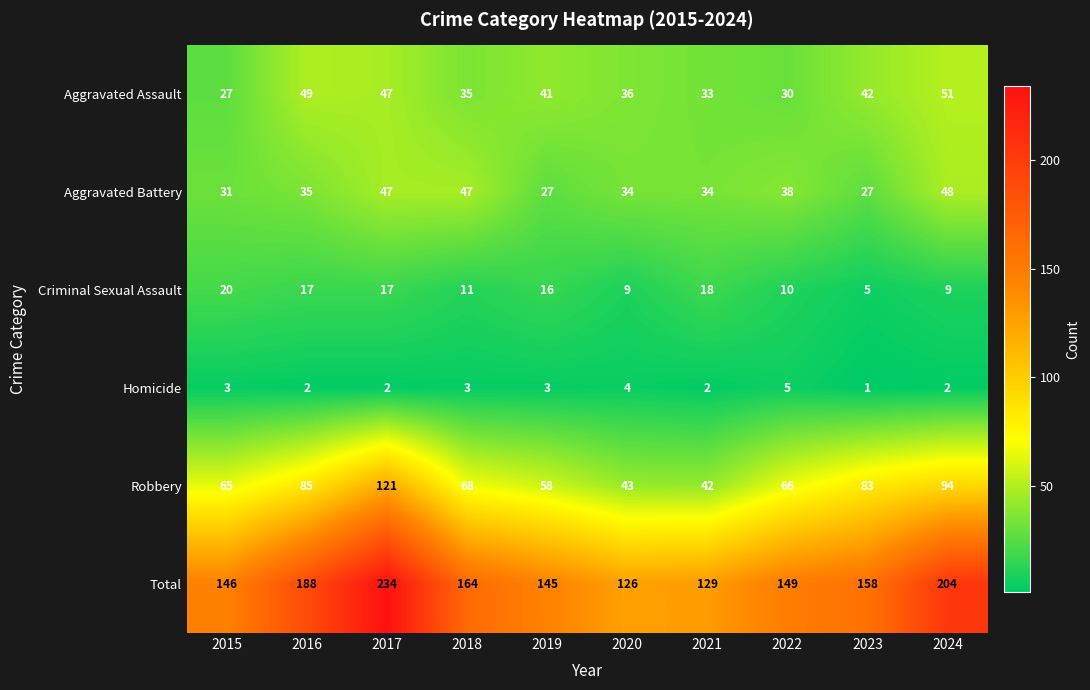

Which category has the lowest value across all series?

2023